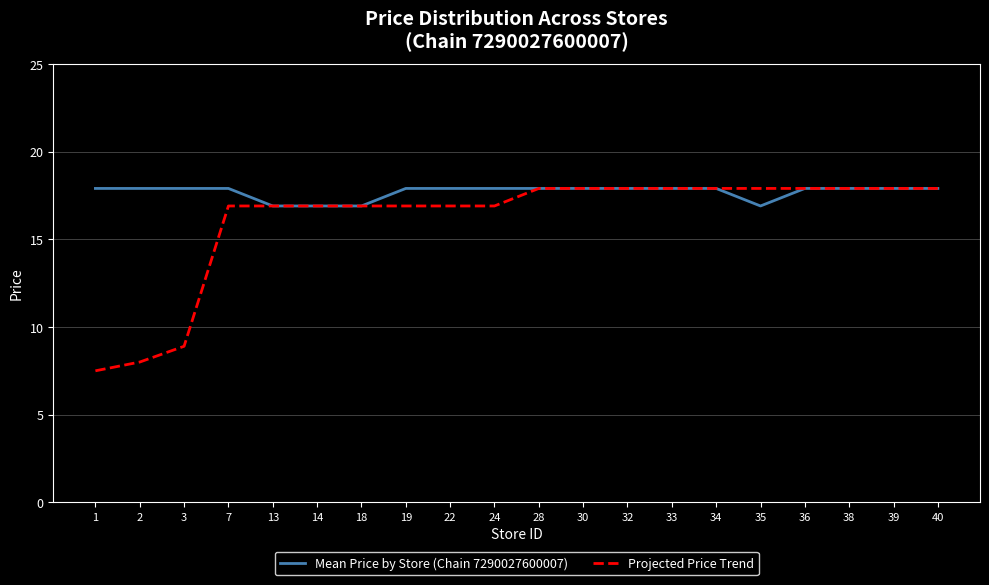

Does the chart have visible grid lines?

Yes